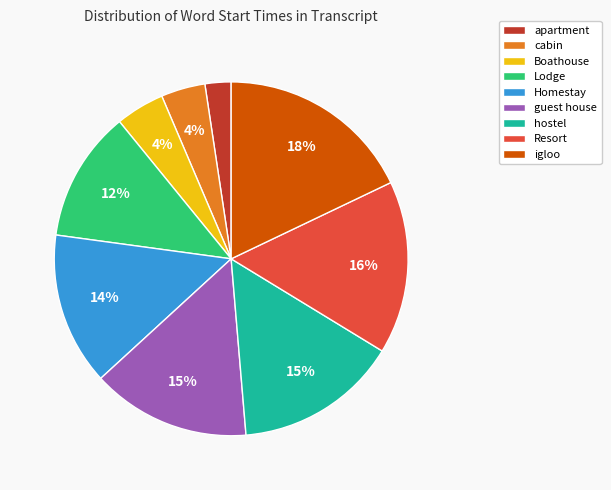

True or false: Homestay accounts for 14% of the total.

True